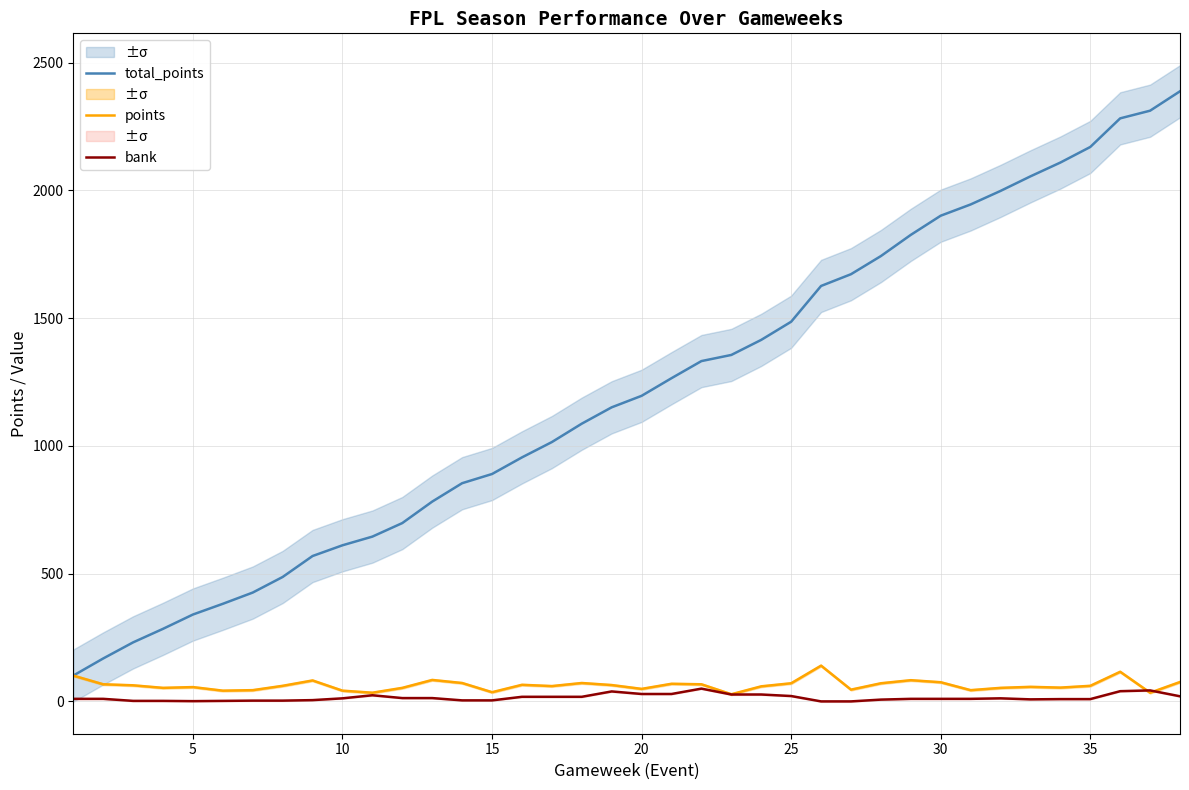

Is this an area chart (filled region under the line)?

No